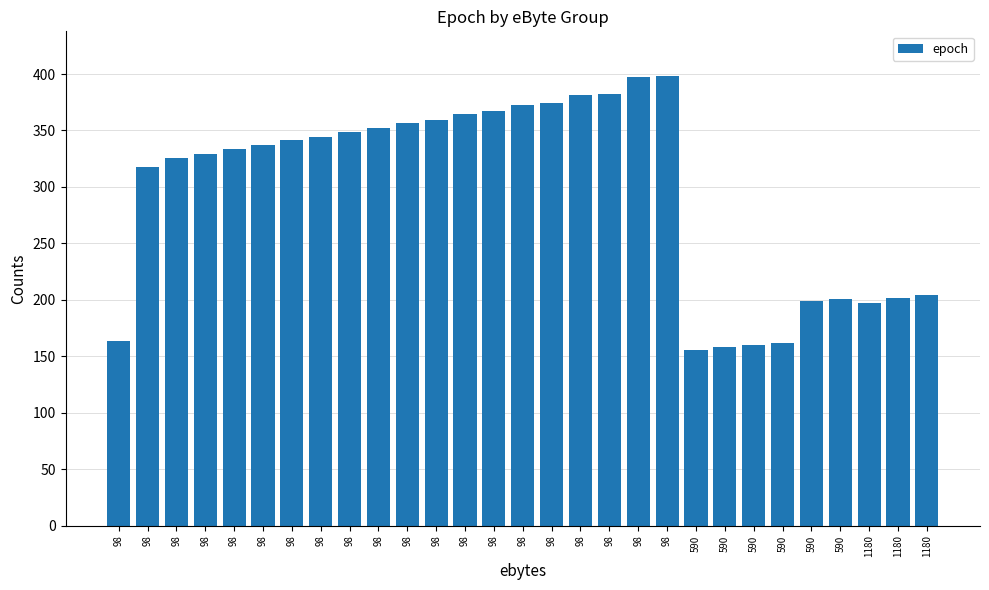

List the labels in order of value, smallest first.

590, 590, 590, 590, 98, 1180, 590, 590, 1180, 1180, 98, 98, 98, 98, 98, 98, 98, 98, 98, 98, 98, 98, 98, 98, 98, 98, 98, 98, 98